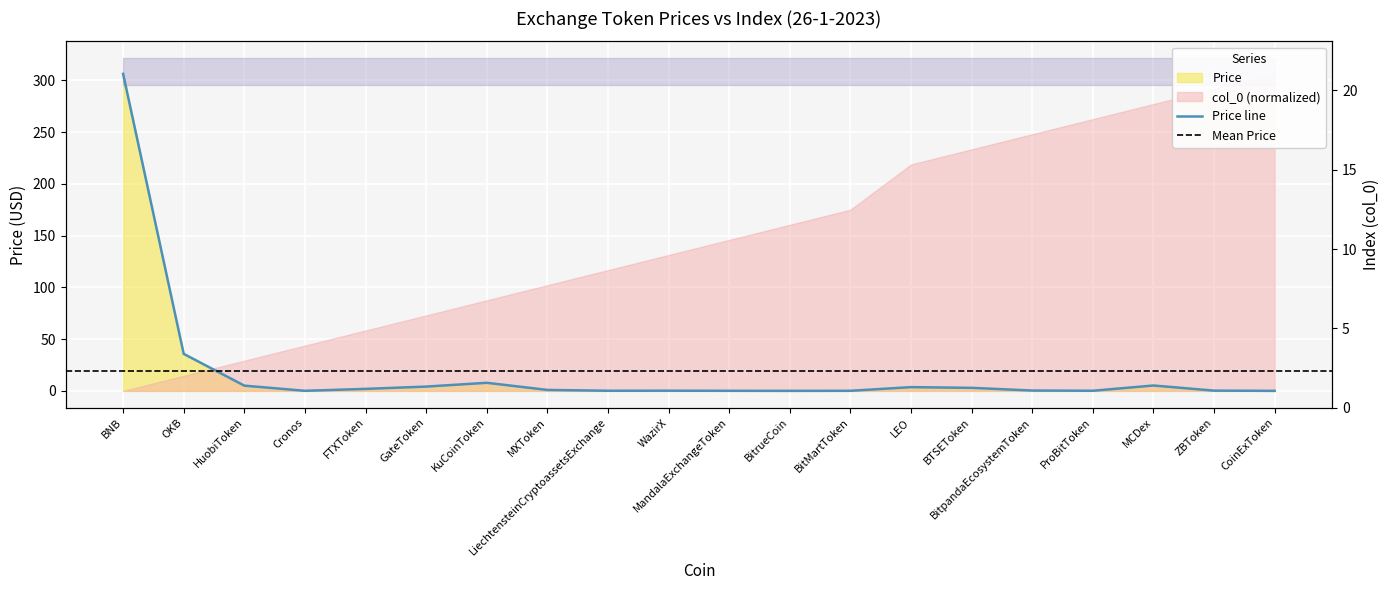

True or false: col_0 and Price intersect in this chart.

True